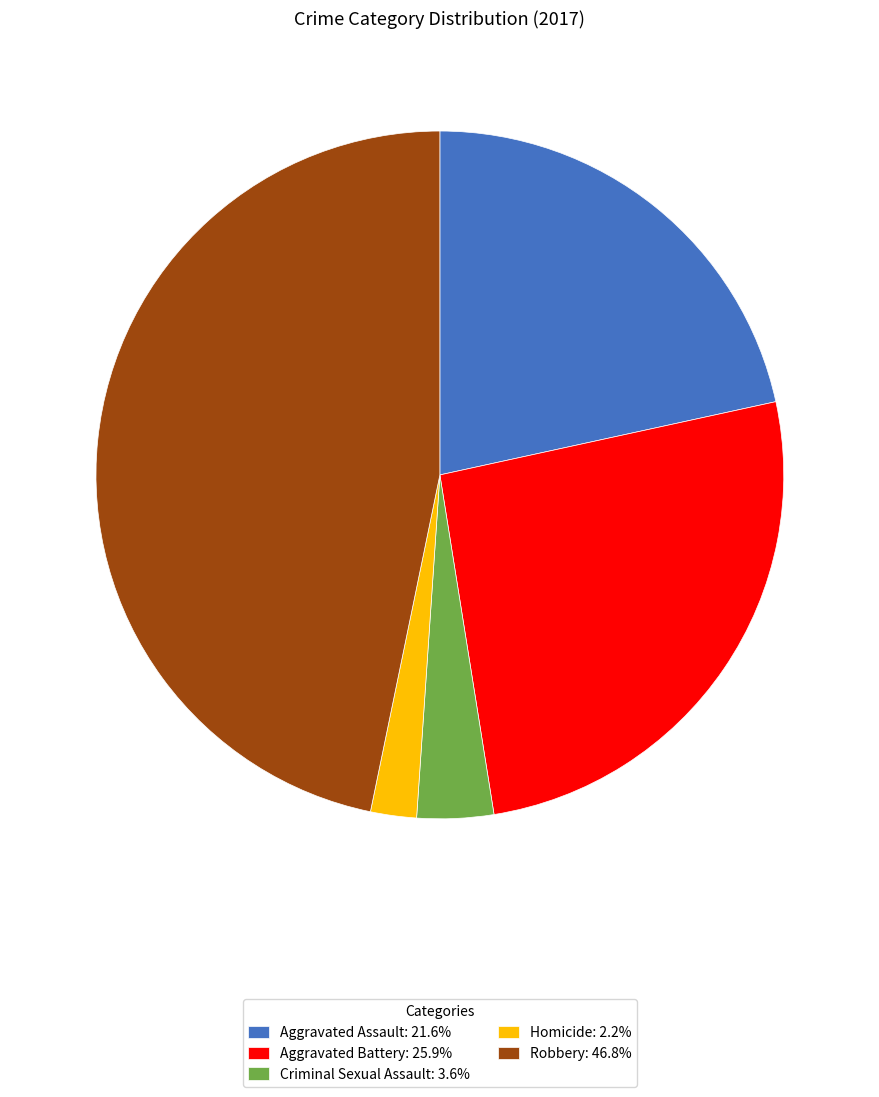

What is the ratio of the value at Homicide to the value at Criminal Sexual Assault?

0.6